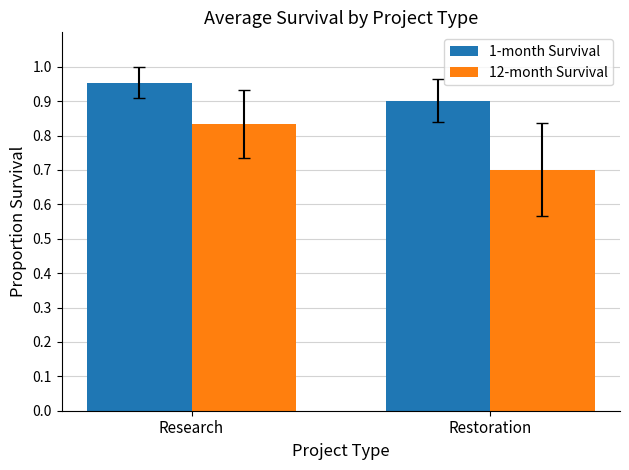

True or false: 12-month Survival has a value of 0.6 at Research.

False